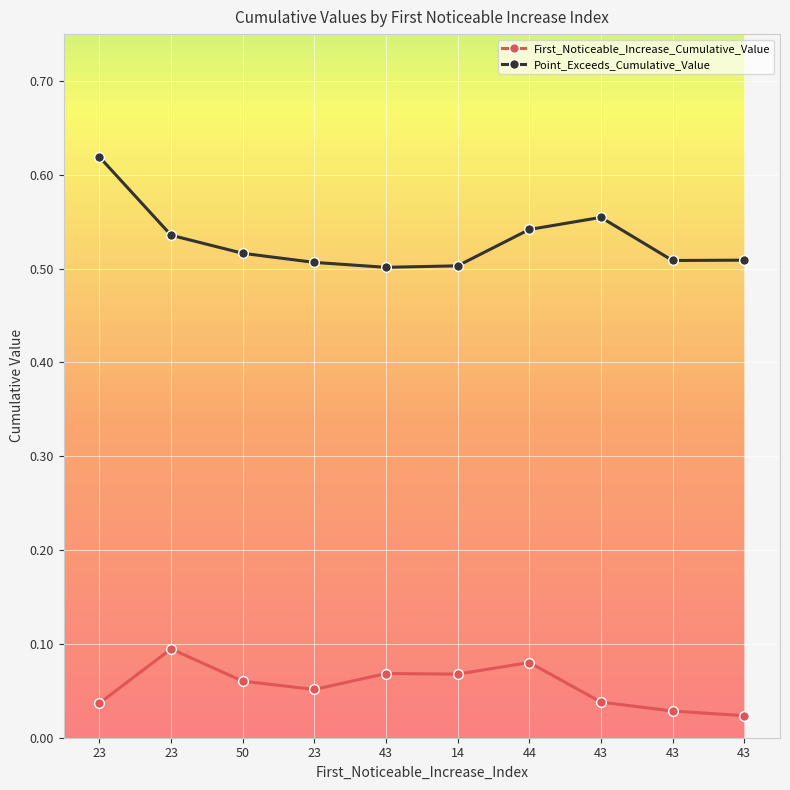

What are all the series names shown in the legend?

First_Noticeable_Increase_Cumulative_Value, Point_Exceeds_Cumulative_Value